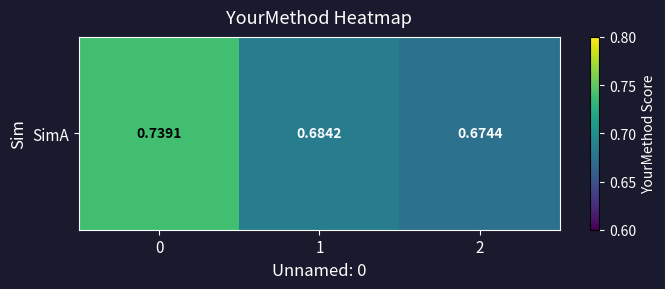

Reading right to left, what are all the values shown in this chart?

2=0.7	1=0.7	0=0.7